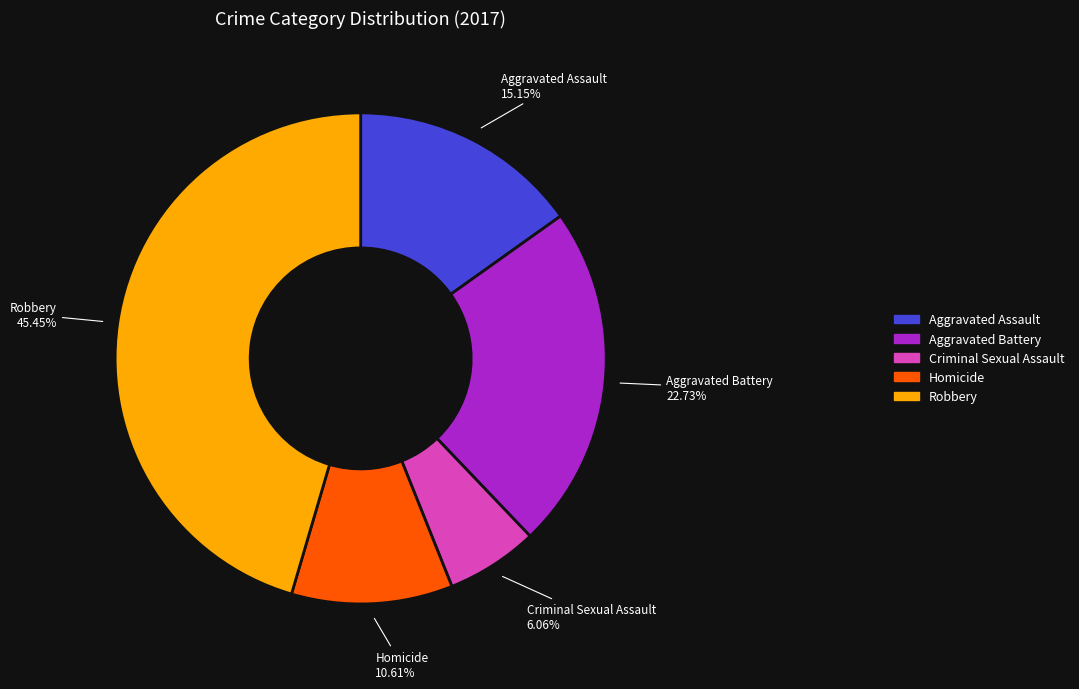

To the nearest percent, what is the difference between the Aggravated Battery and Criminal Sexual Assault slice percentages?

17%